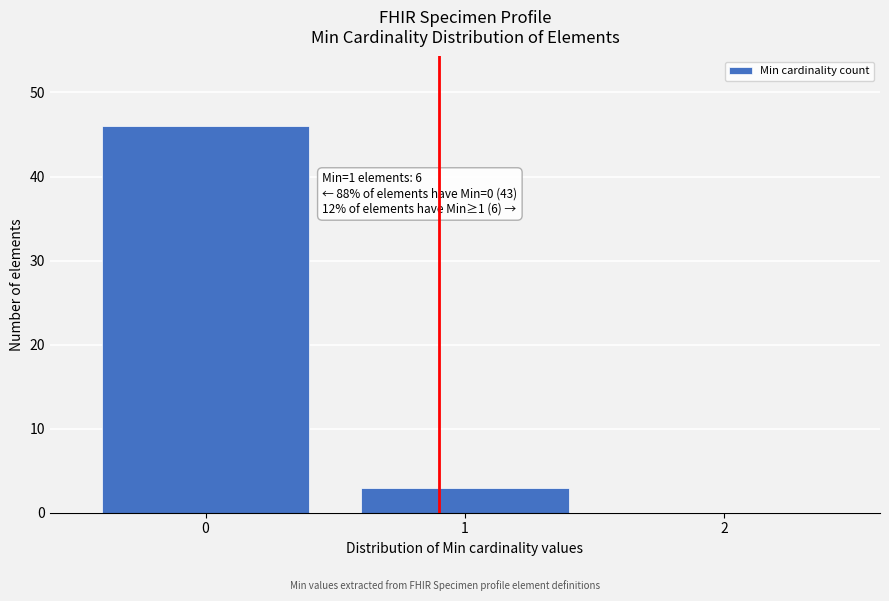

Which range on the x-axis has the tallest bar?

-0.5 to 0.5